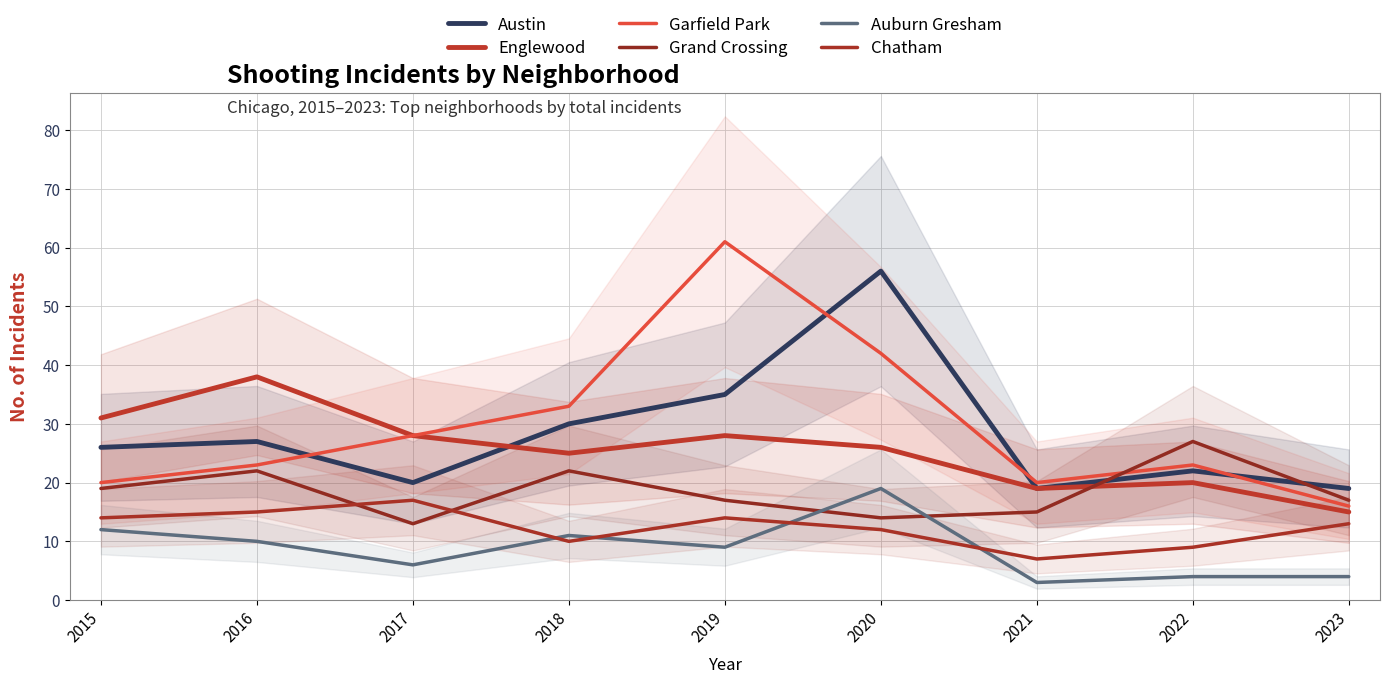

Where is Chatham nearest to the value 12?

2020